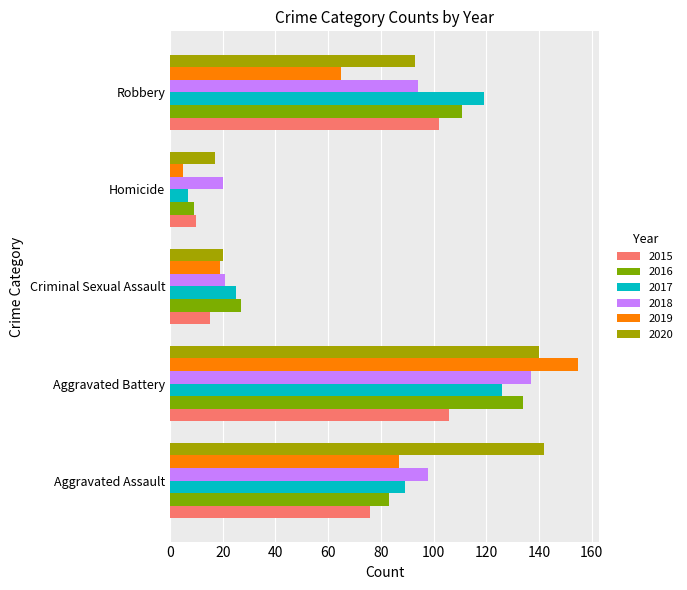

What is the lowest value of the 2019 series?

5